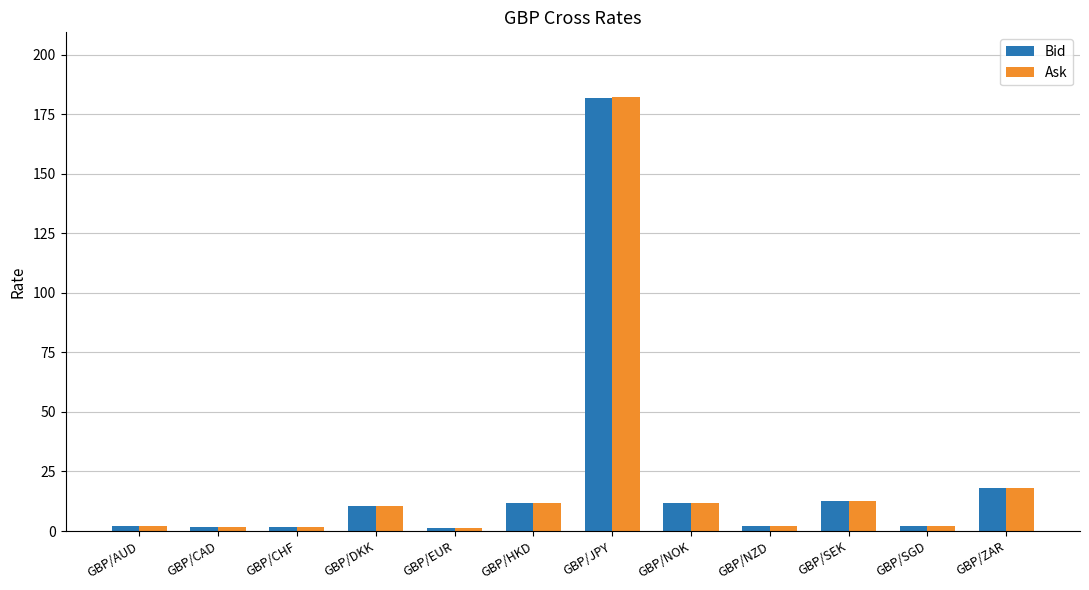

What position from the right is GBP/SGD?

2